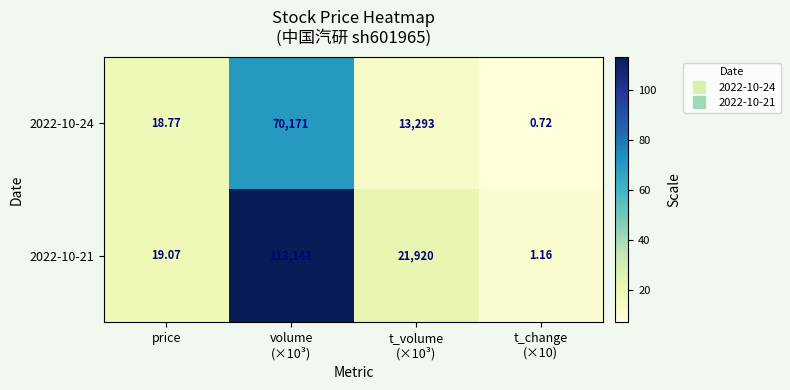

Reading right to left, what are all the values shown in this chart?

2022-10-24: t_change
(×10)=0.7	t_volume
(×10³)=13293.0	volume
(×10³)=70171.0	price=18.8
2022-10-21: t_change
(×10)=1.2	t_volume
(×10³)=21920.0	volume
(×10³)=113141.0	price=19.1